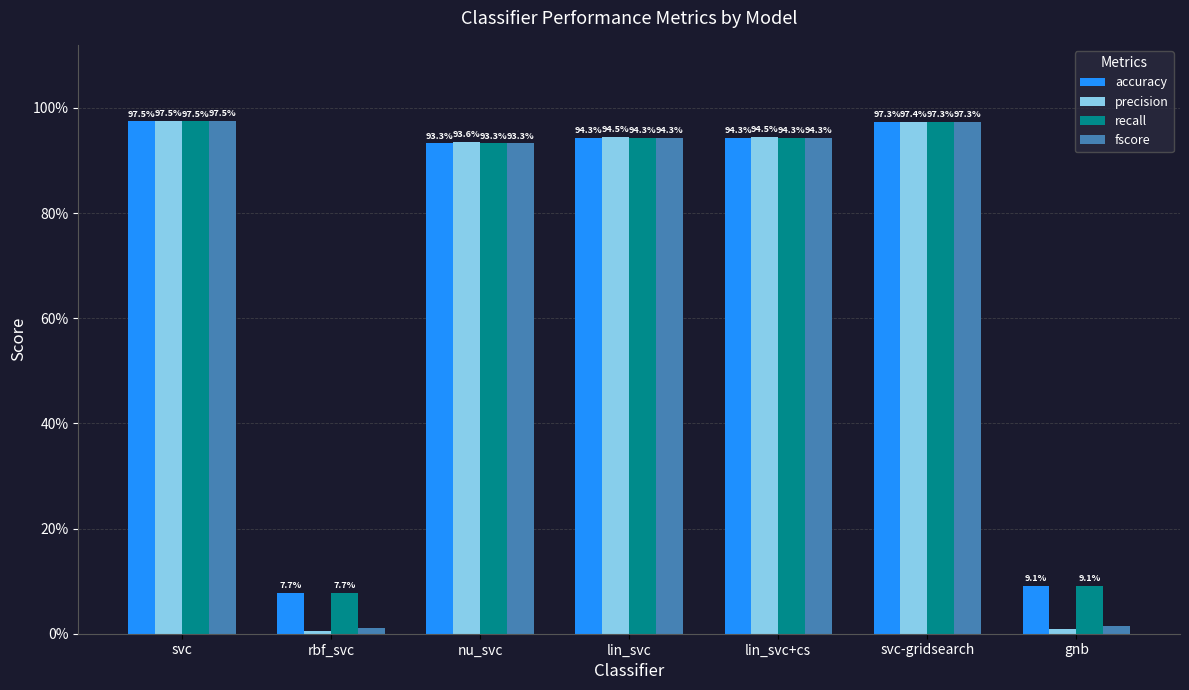

List the series in order of their peak value, lowest first.

accuracy, recall, fscore, precision